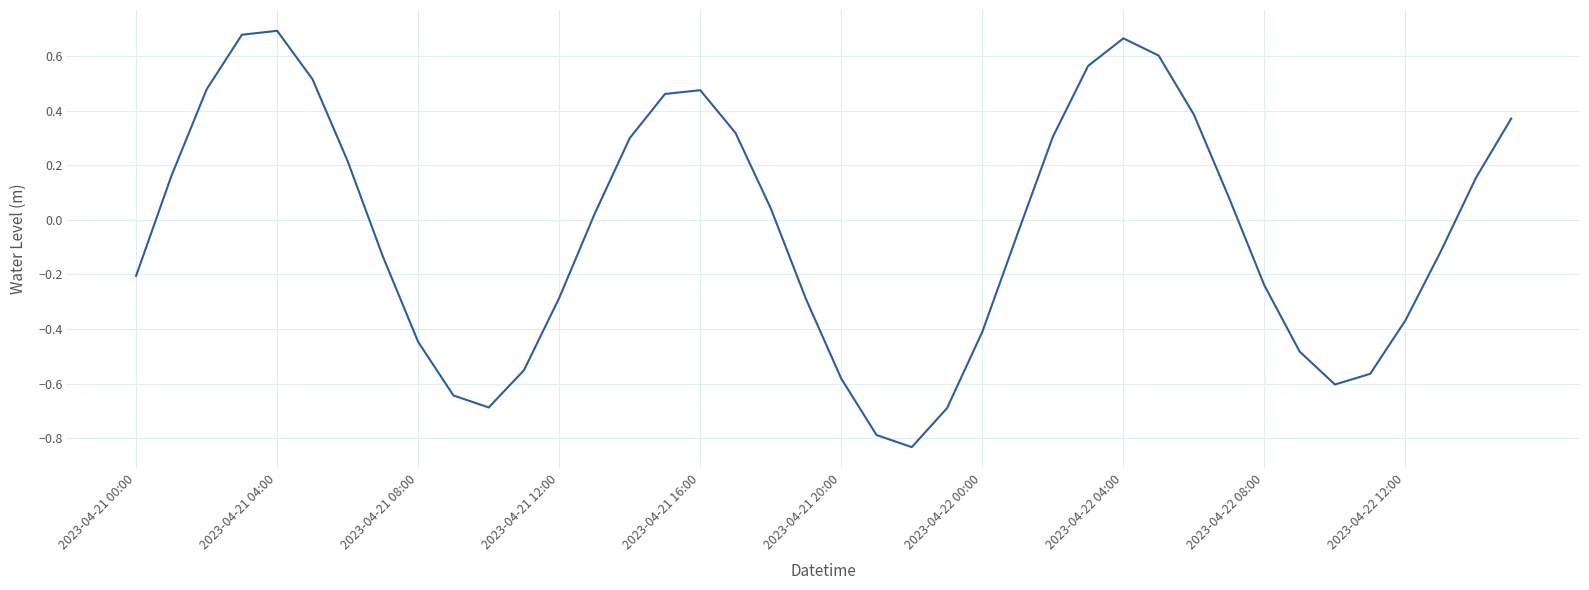

How many distinct data groups are displayed?

1